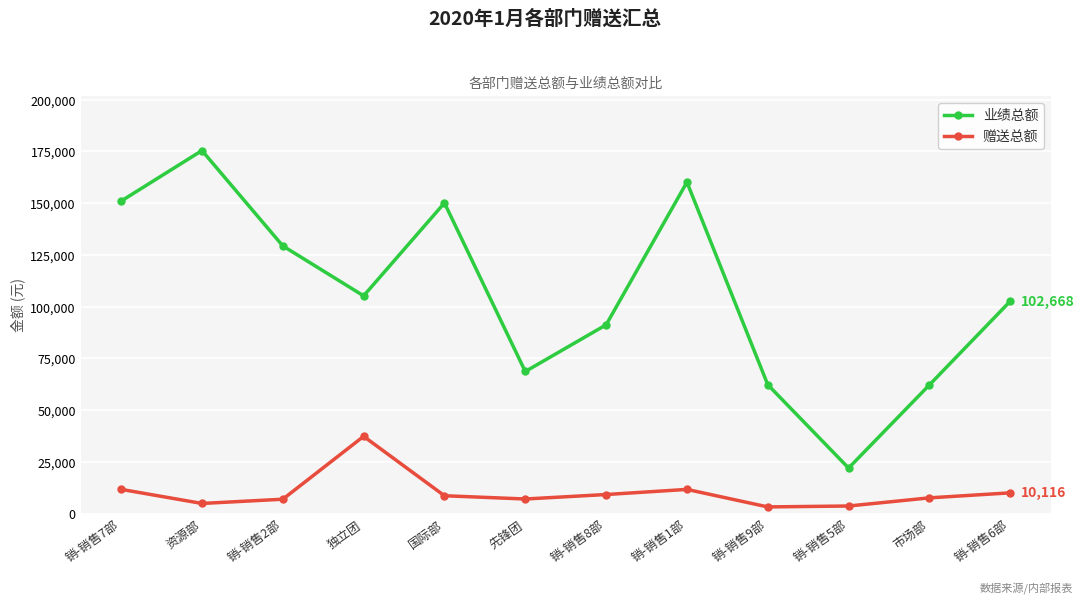

True or false: 业绩总额 has a value of 236564 at 资源部.

False